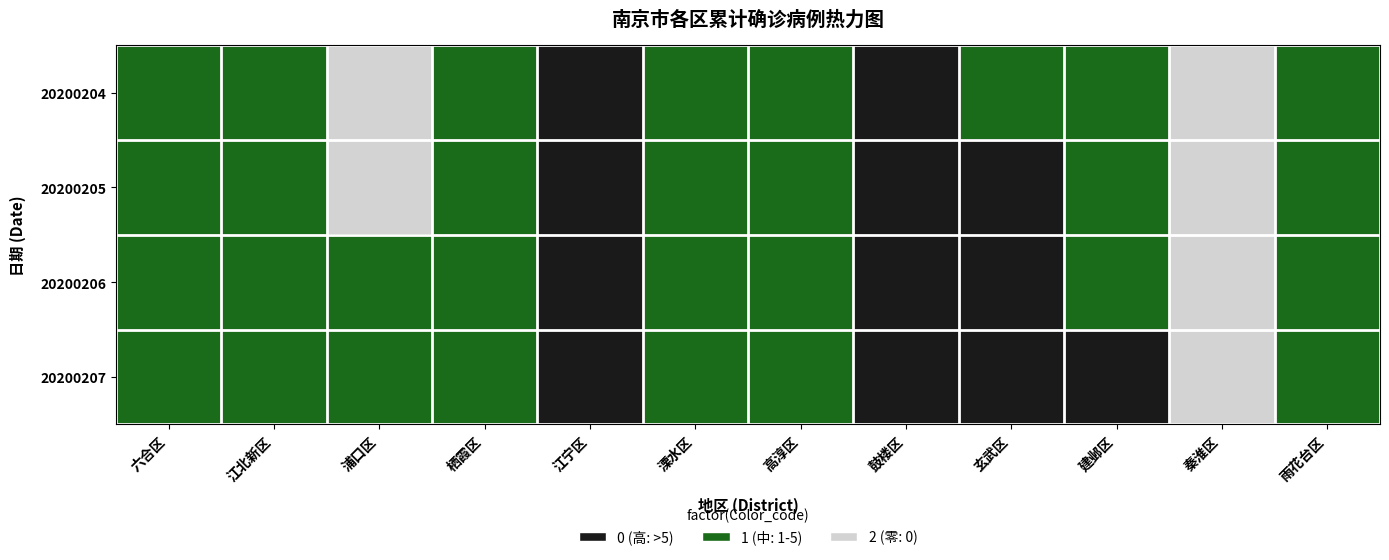

List the series in order of their overall mean, lowest first.

20200207, 20200206, 20200205, 20200204